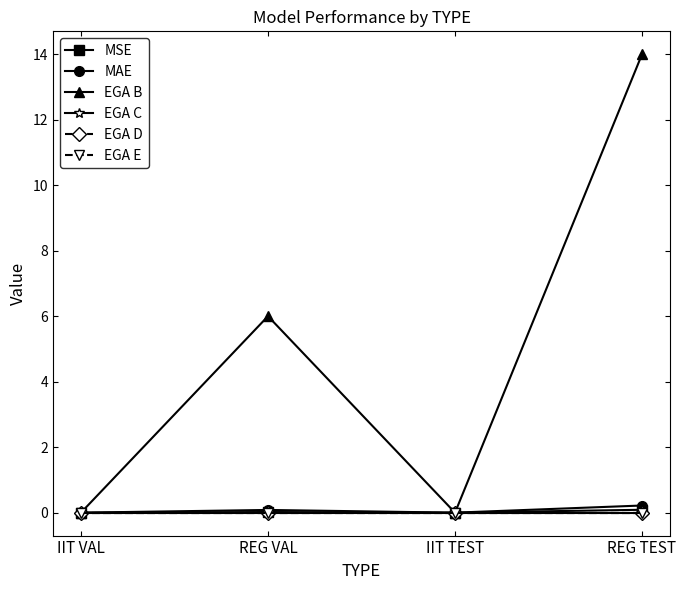

Rank the categories by EGA D value from highest to lowest.

IIT VAL, REG VAL, IIT TEST, REG TEST